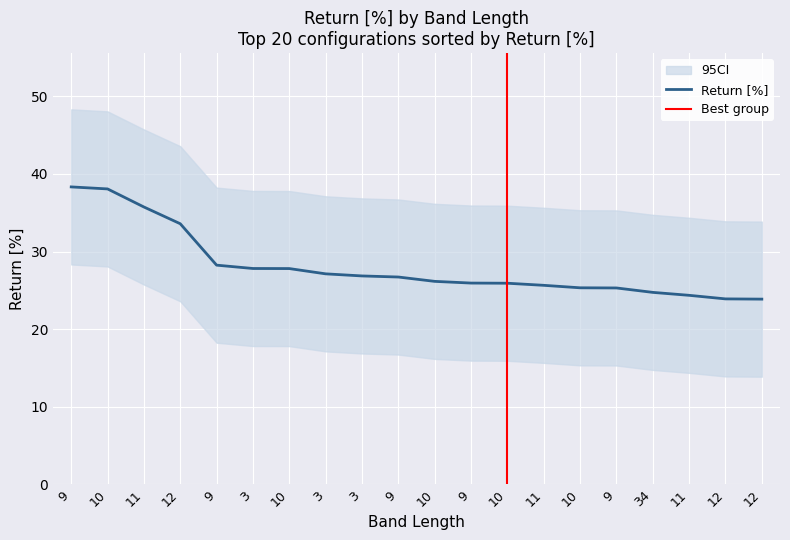

How many values are below 26?

9